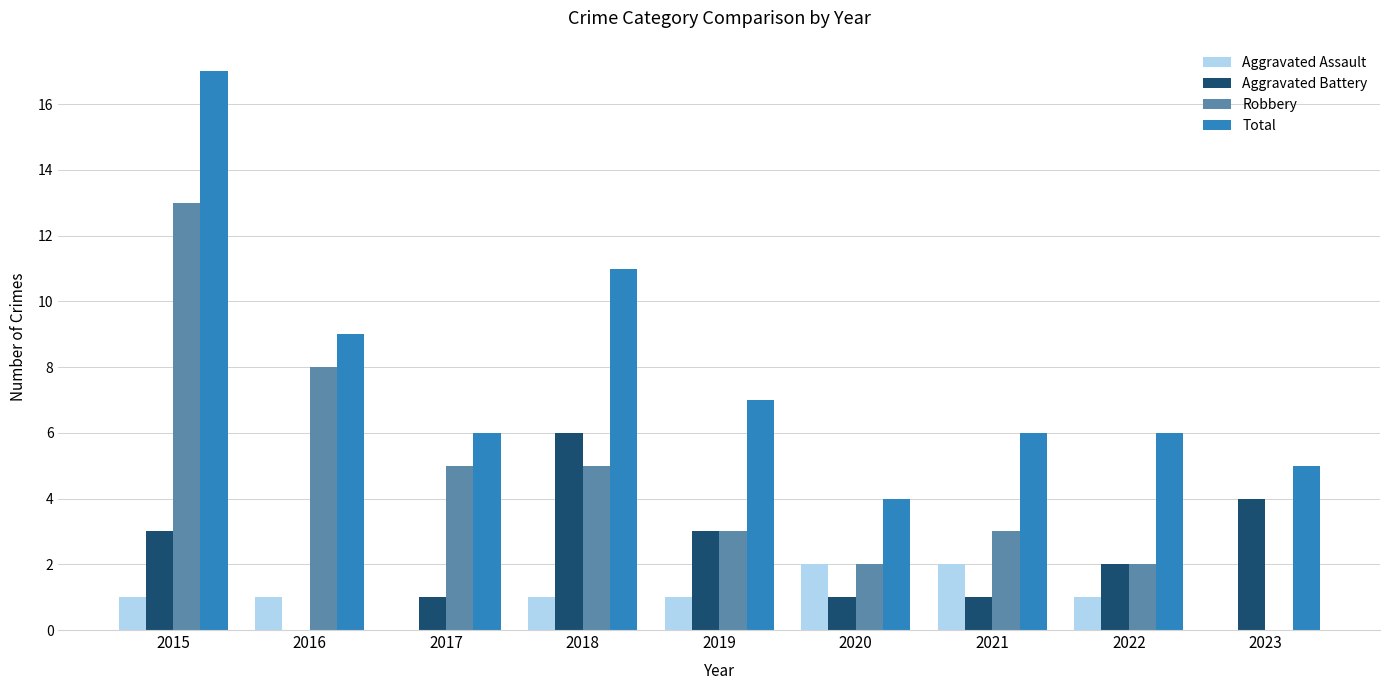

Reading left to right, extract all data points from this chart.

Aggravated Assault: 2015=1	2016=1	2017=0	2018=1	2019=1	2020=2	2021=2	2022=1	2023=0
Aggravated Battery: 2015=3	2016=0	2017=1	2018=6	2019=3	2020=1	2021=1	2022=2	2023=4
Robbery: 2015=13	2016=8	2017=5	2018=5	2019=3	2020=2	2021=3	2022=2	2023=0
Total: 2015=17	2016=9	2017=6	2018=11	2019=7	2020=4	2021=6	2022=6	2023=5